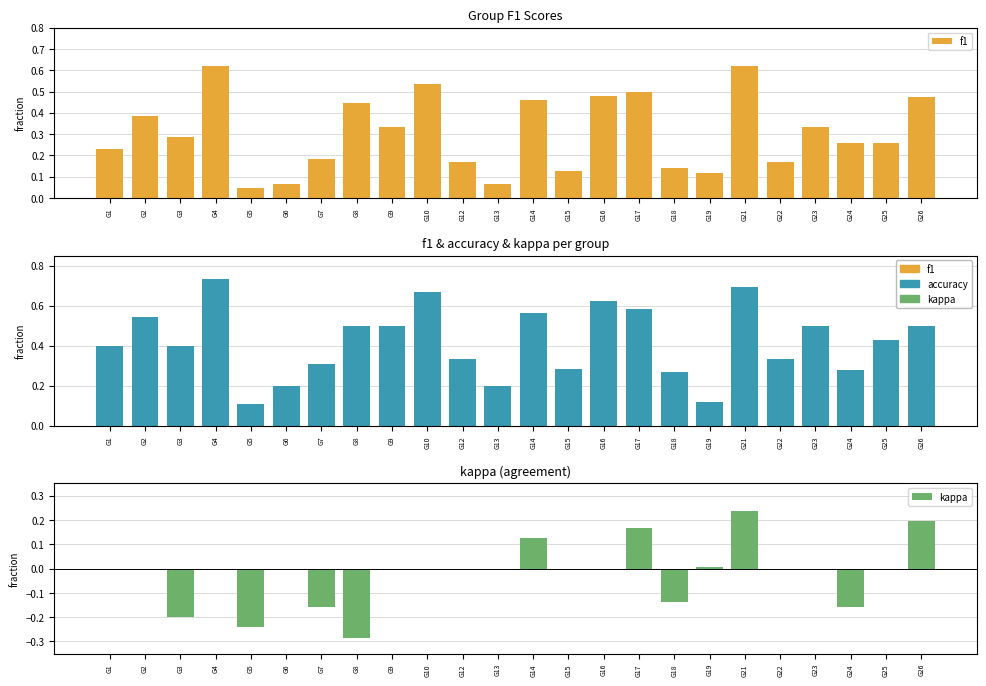

True or false: kappa has a value of 0.3 at G10.

False